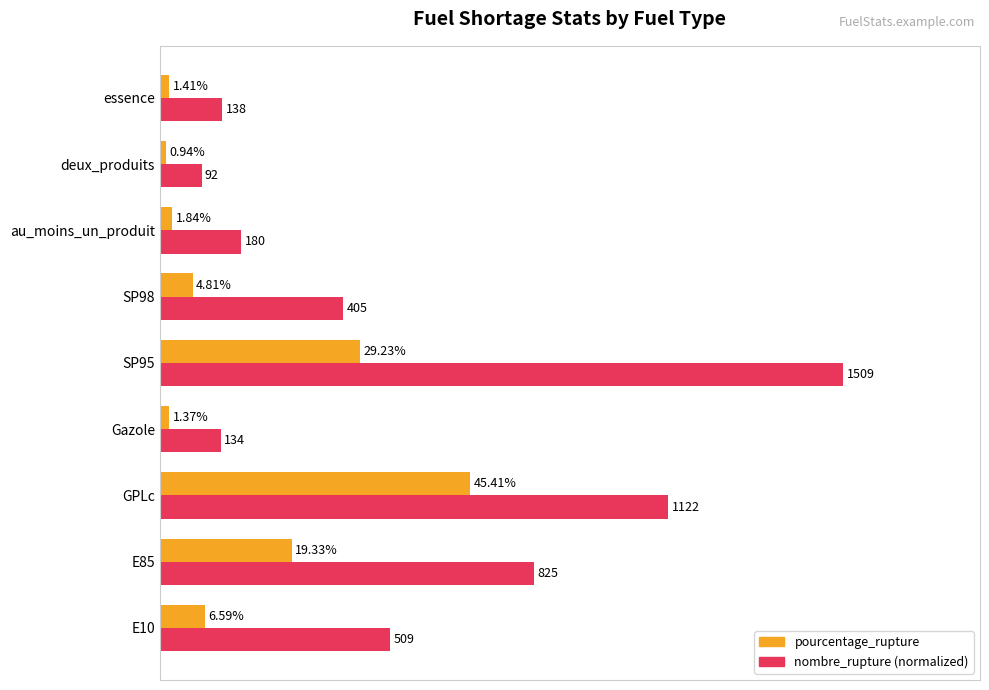

Which series has the largest range (max minus min)?

nombre_rupture (normalized)